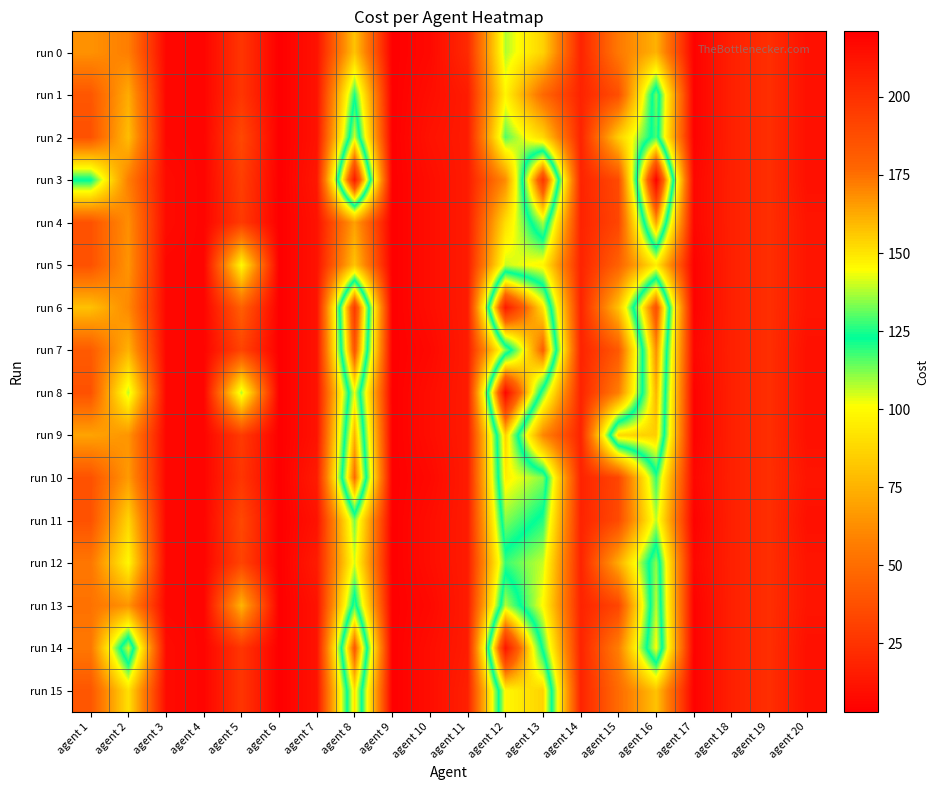

Which category has the lowest value across all series?

agent 6